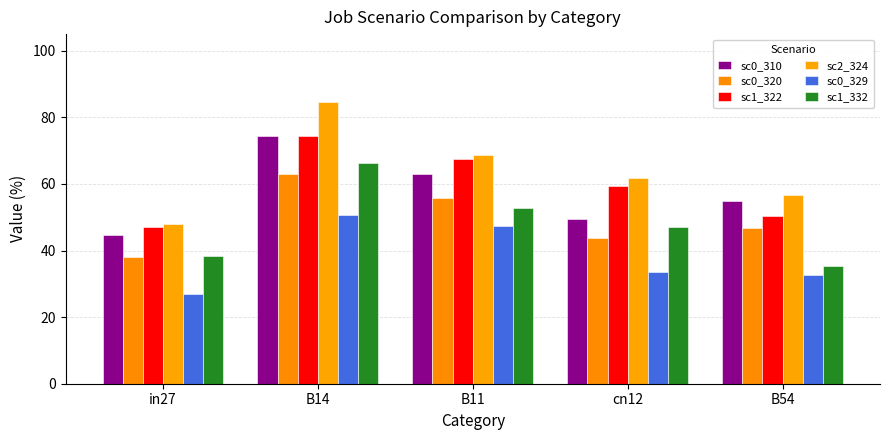

Between B14 and in27, which is larger?

B14